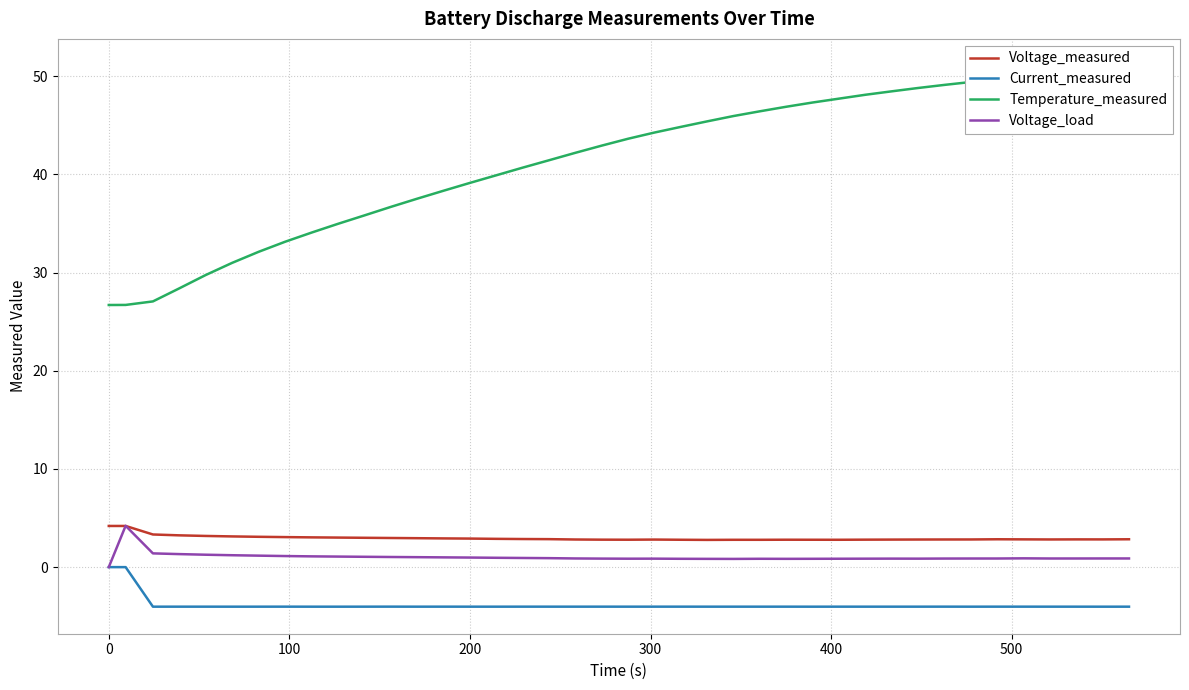

True or false: Voltage_measured and Current_measured intersect in this chart.

False